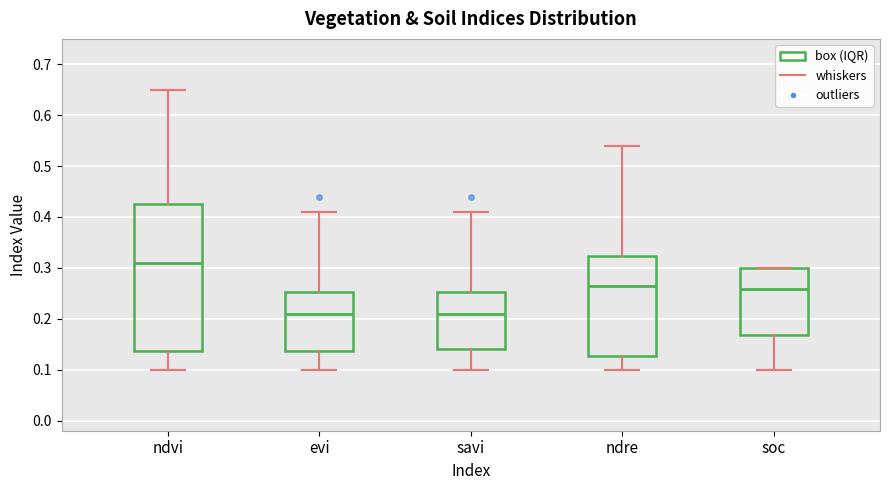

Which box is the tallest, from its lower edge to its upper edge?

ndvi